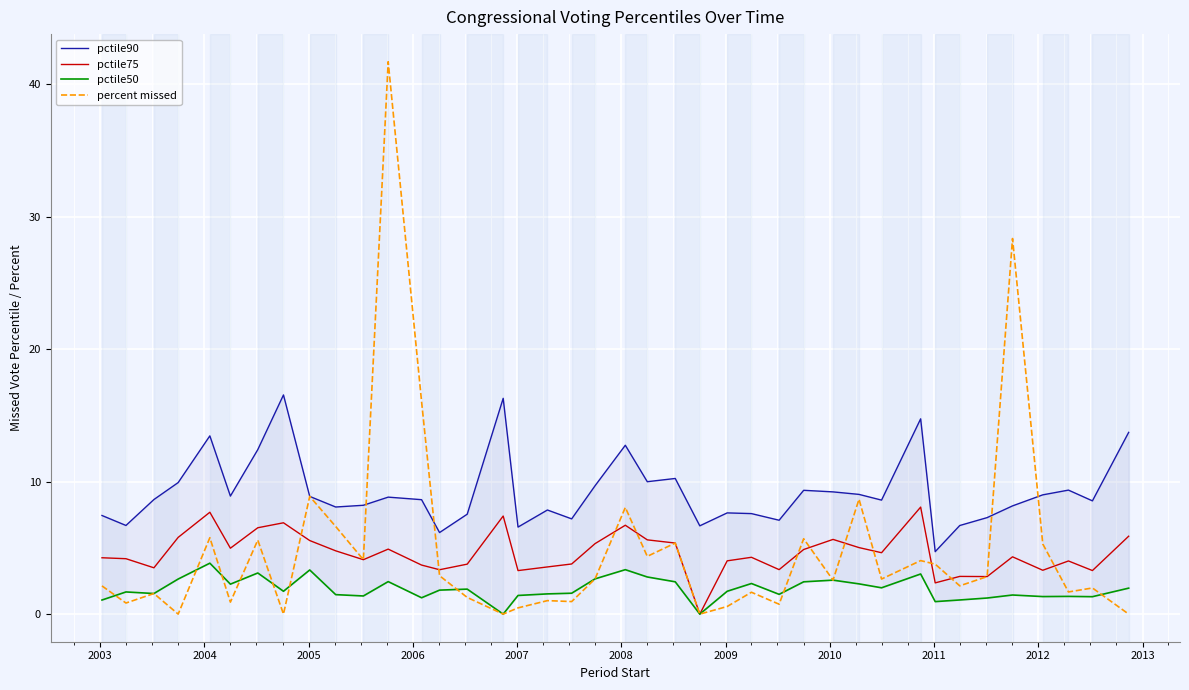

What is the average value of the percent series?

4.8